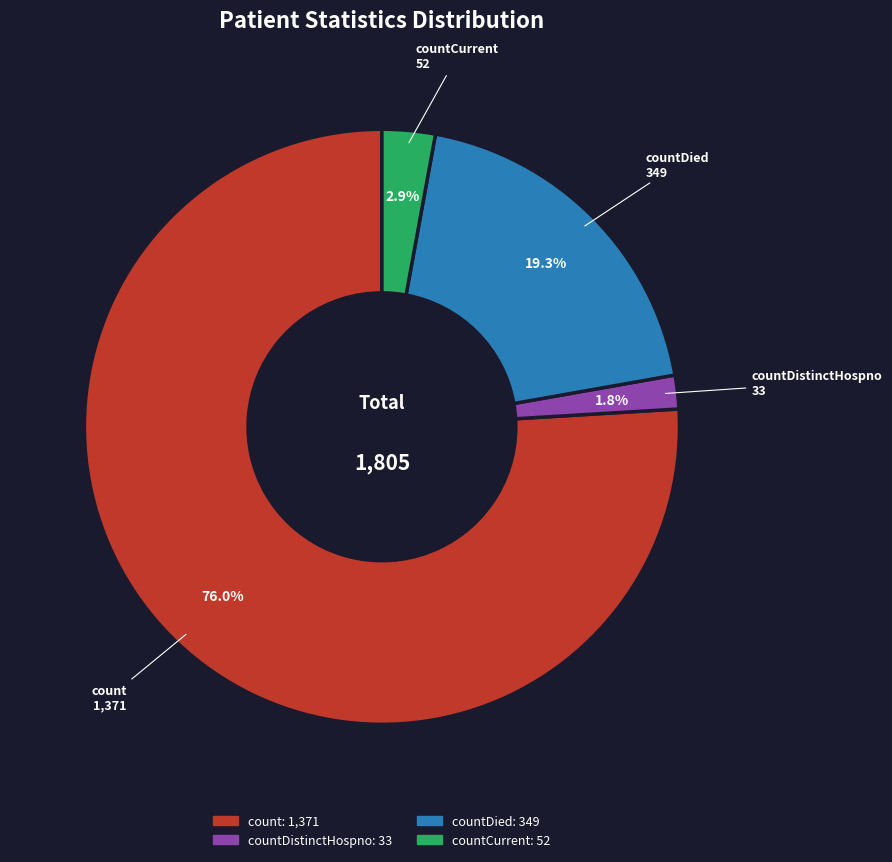

What percentage is NOT represented by countCurrent?

97.1%